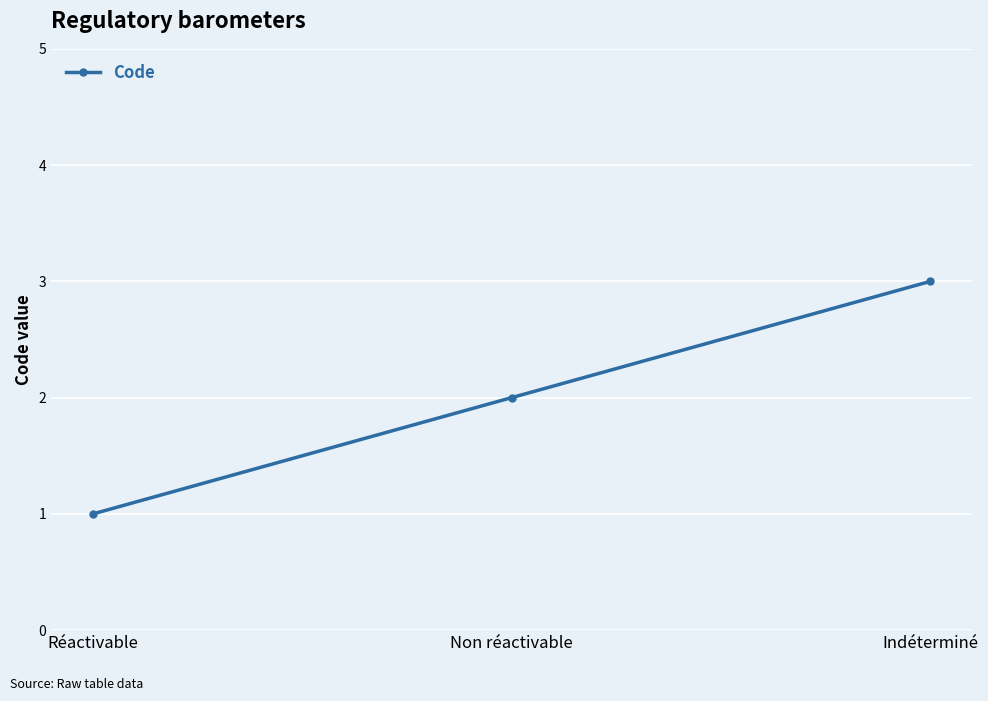

Between Indéterminé and Réactivable, which is larger?

Indéterminé